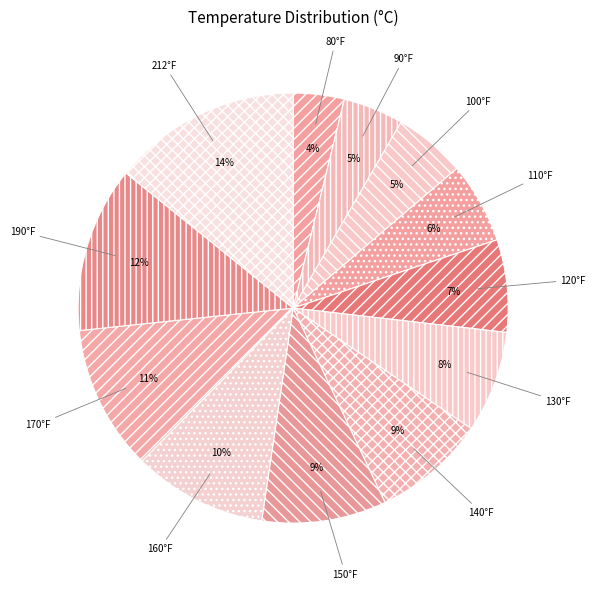

Which slice is the smallest?

80°F